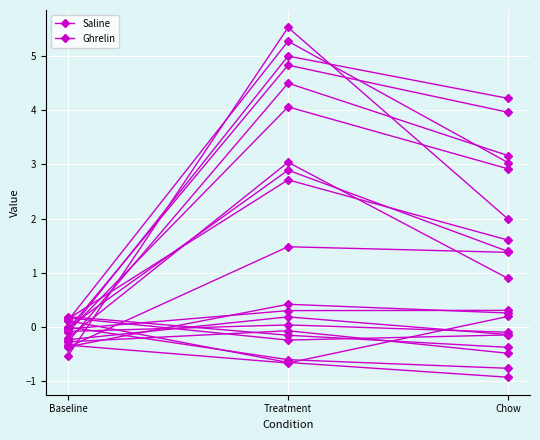

List the labels in order of Saline value, largest first.

Treatment, Baseline, Chow